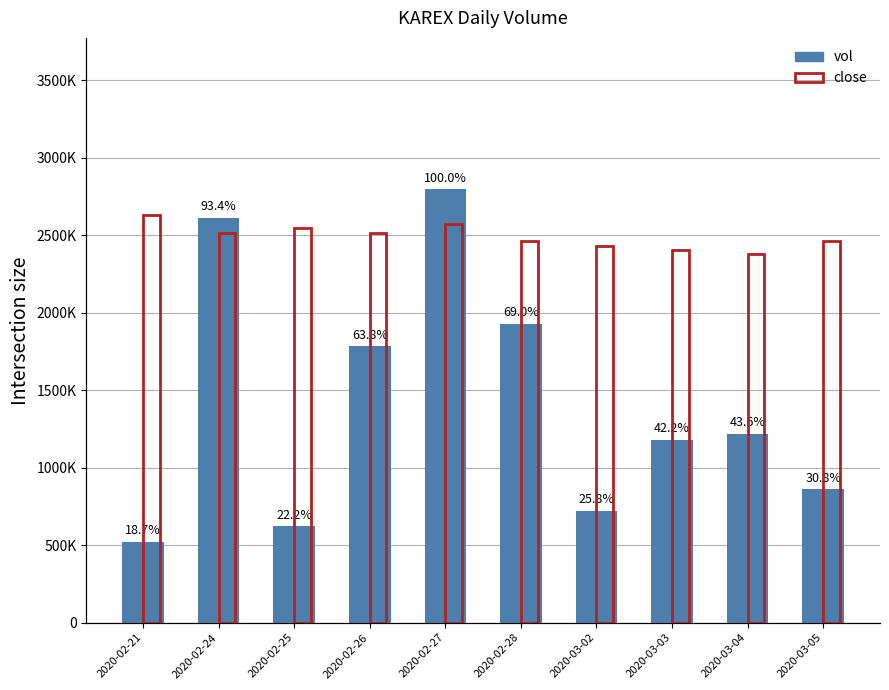

What is the approximate value of vol at 2020-02-21, to the nearest 100?

522000